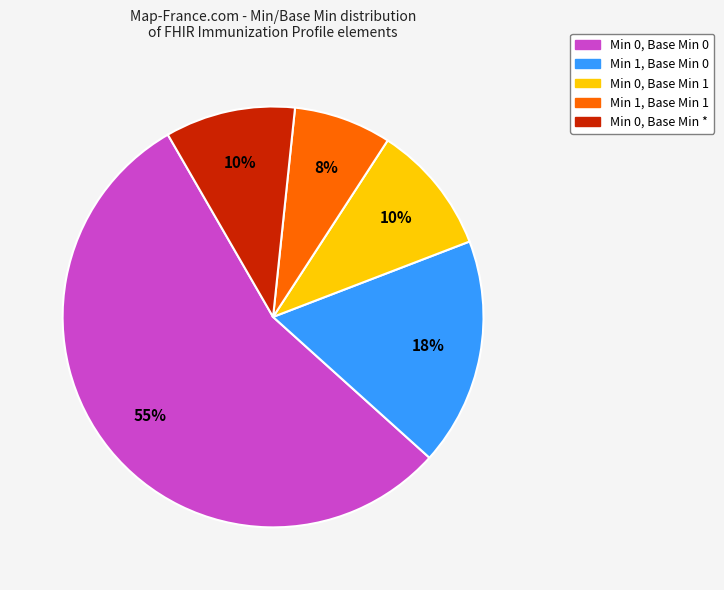

Is there any slice that represents more than half of the pie?

Yes